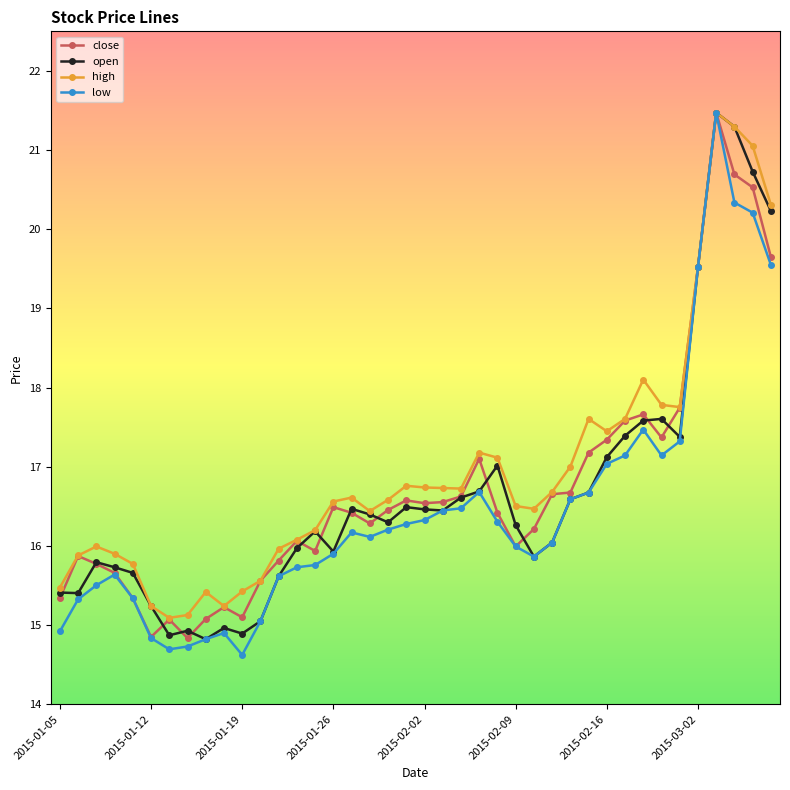

What is the sum of all high values?

678.4